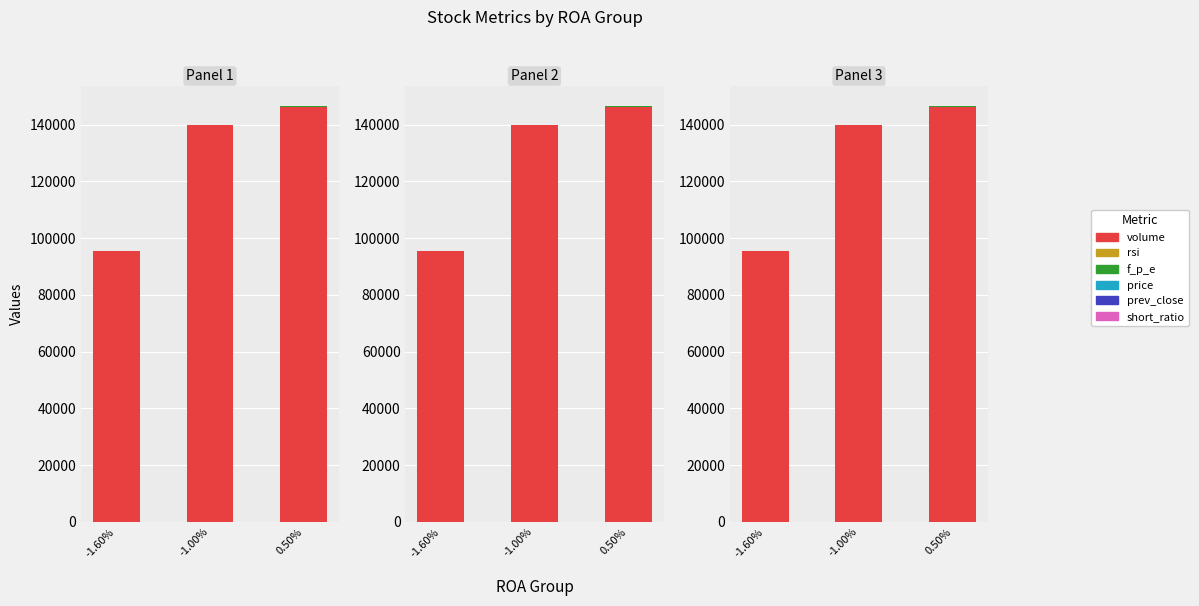

What is the value of the short_ratio bar at the 1st from the left?

15.7